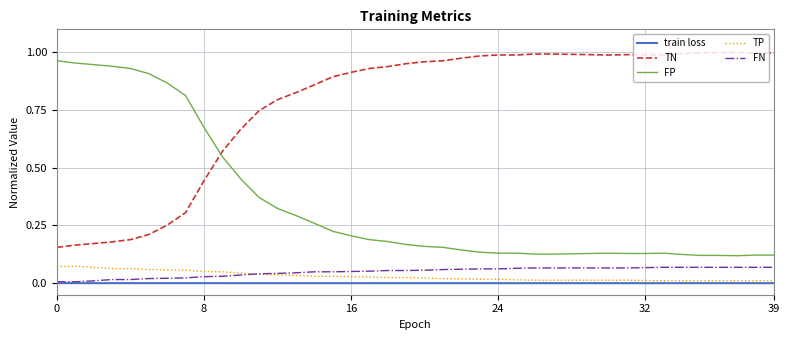

Which series has the largest total across all categories?

TN